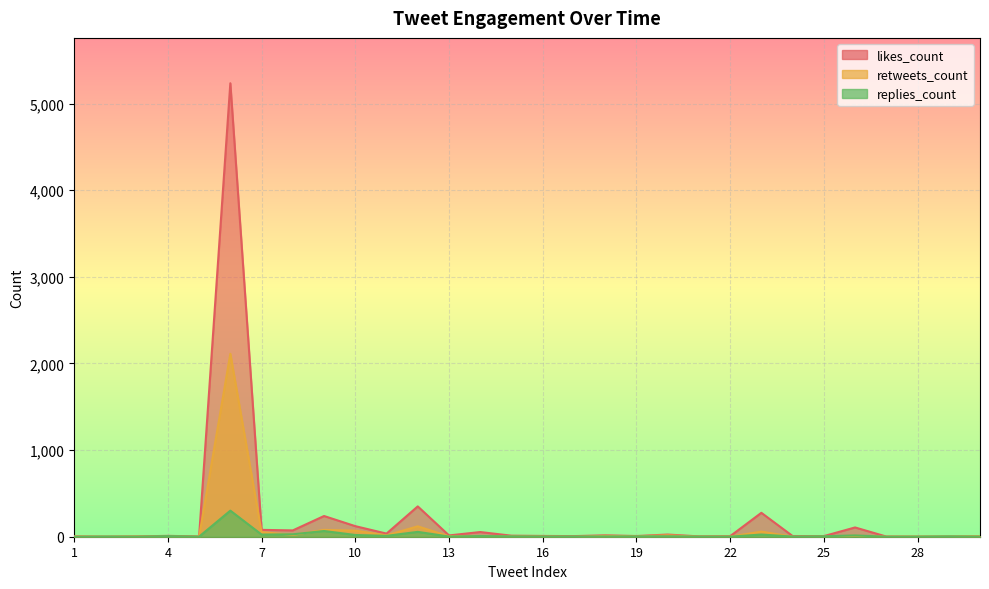

Where do likes_count and replies_count first cross each other?

1 and 2